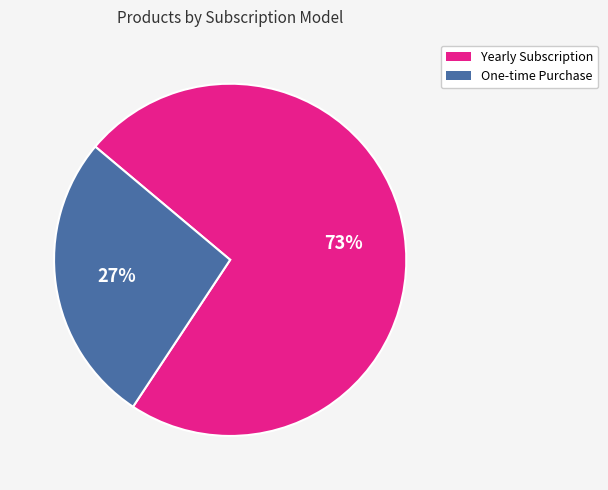

Between Yearly Subscription and One-time Purchase, which is larger?

Yearly Subscription